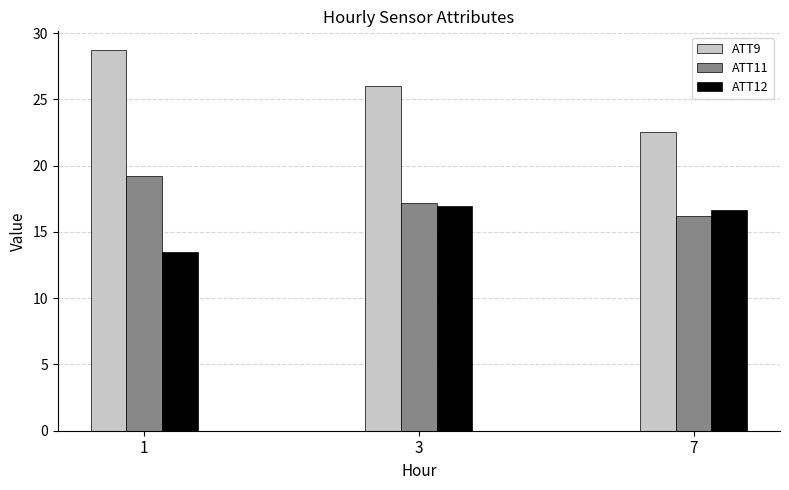

Which label corresponds to the smallest value in the chart?

1